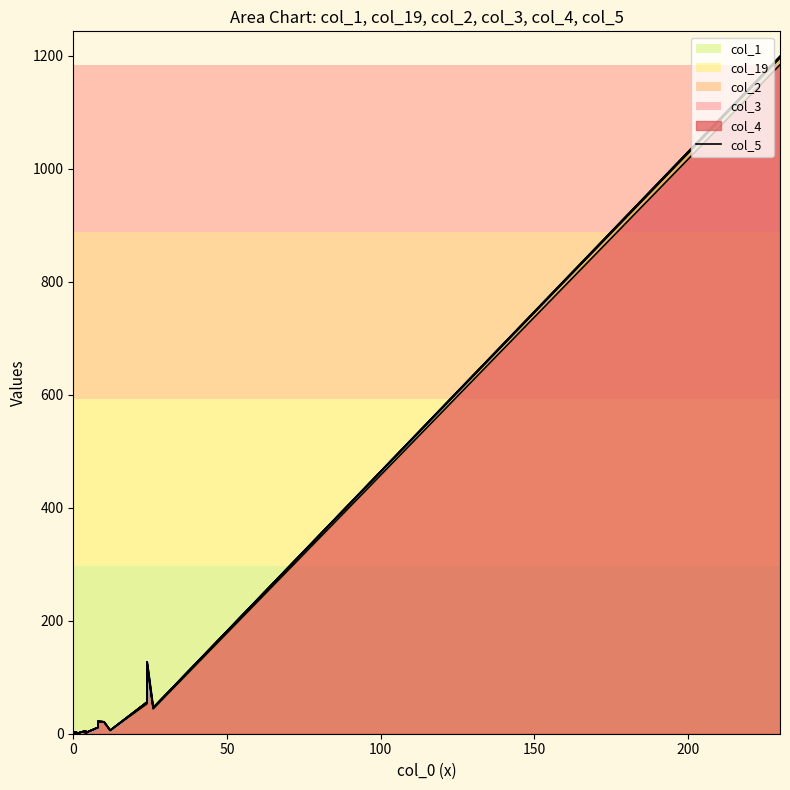

What is the label of the 7th point from the left?

8